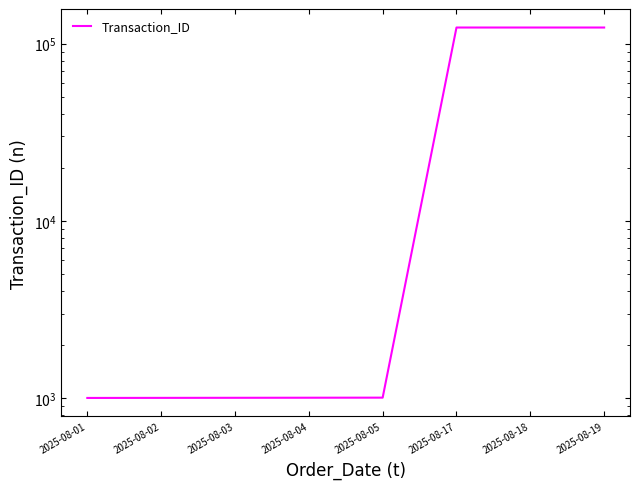

Is this an area chart (filled region under the line)?

No